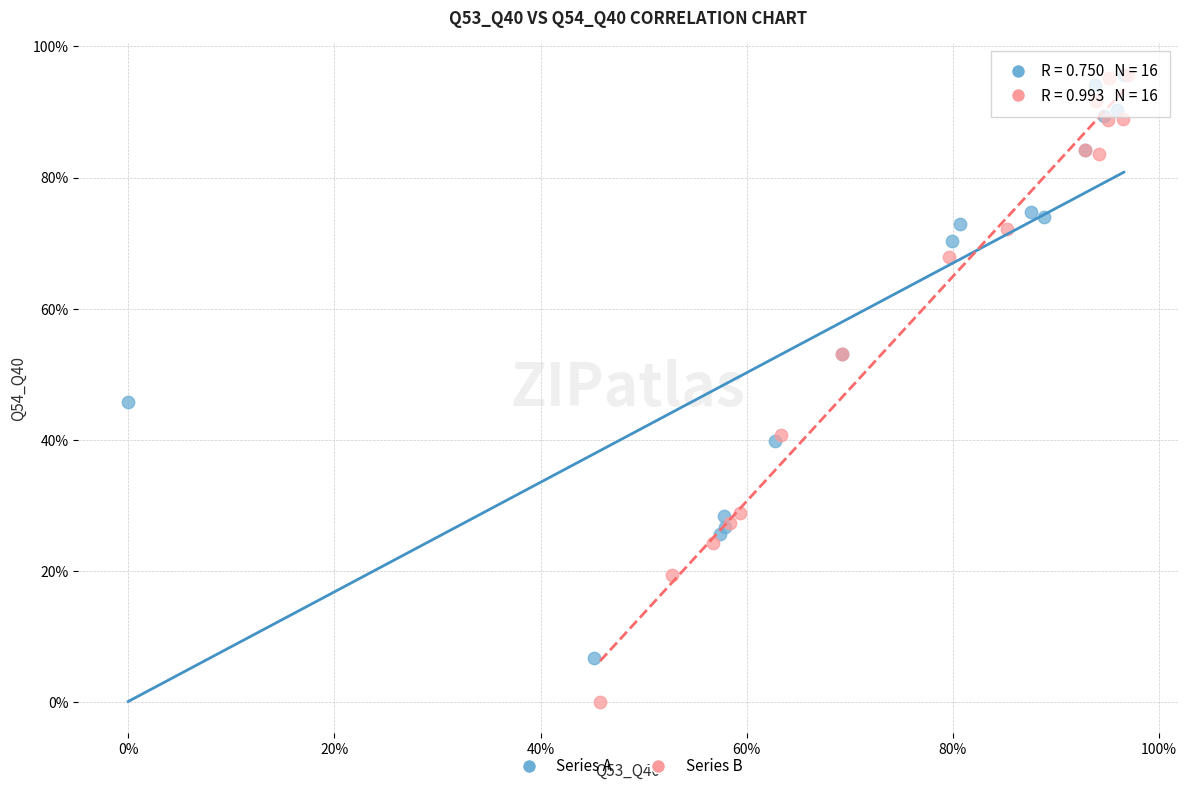

Which series reaches the minimum Y coordinate?

Series B